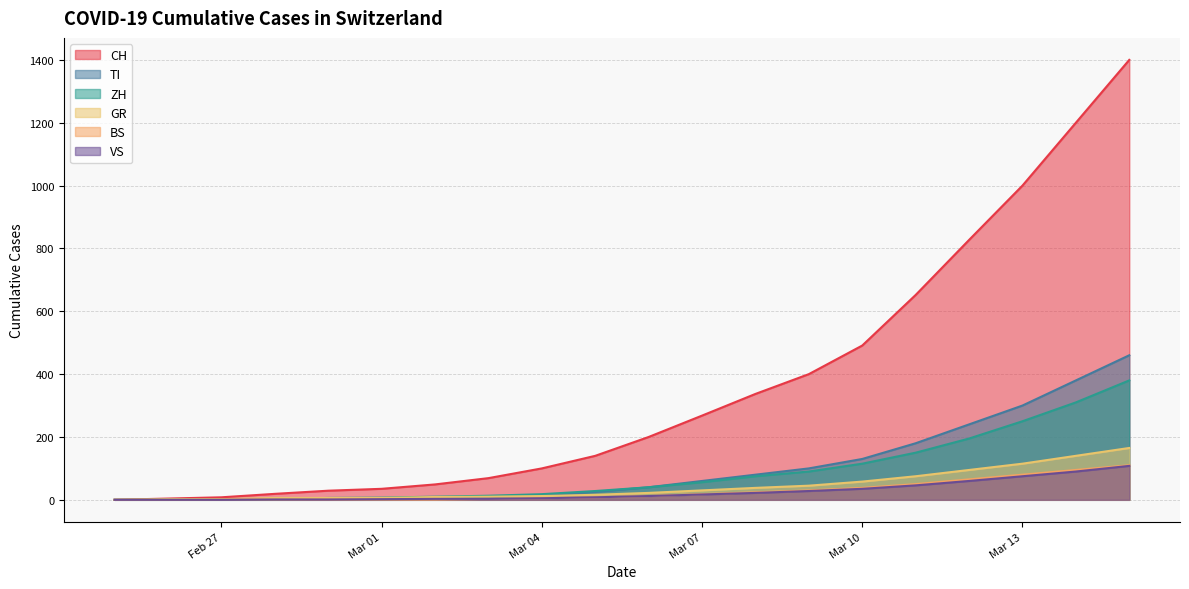

Rank the series by their maximum value, from highest to lowest.

CH, TI, ZH, GR, BS, VS